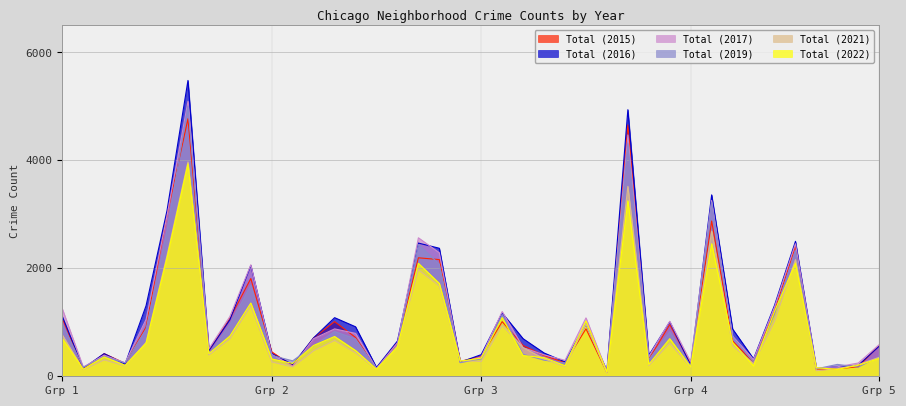

How many distinct data groups are displayed?

6